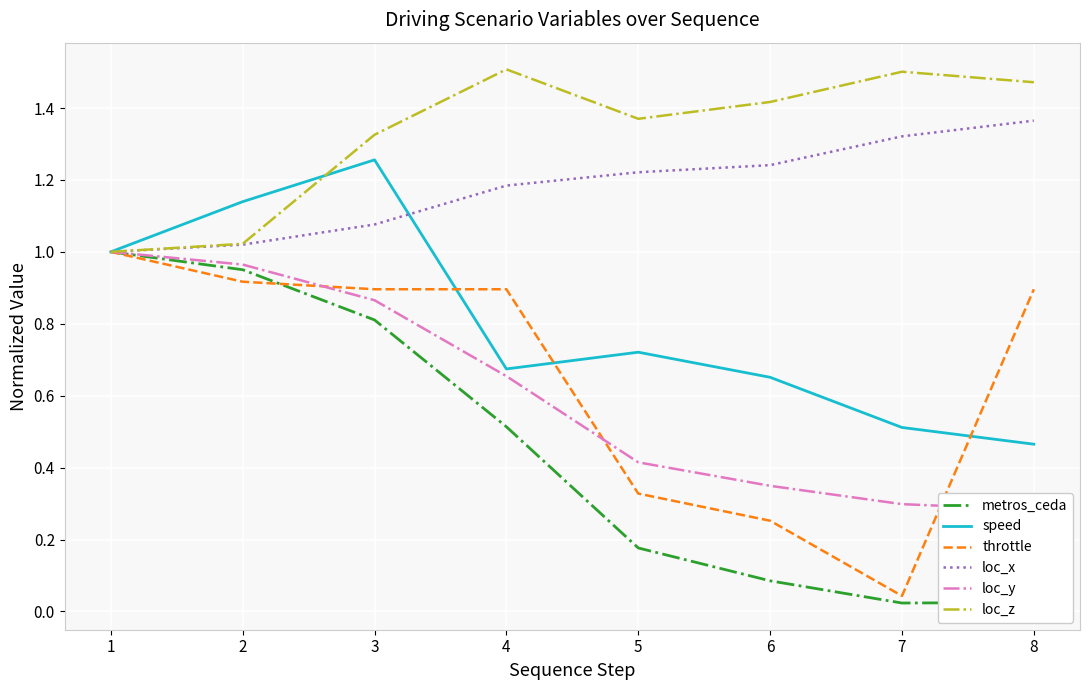

List the series in order of their peak value, highest first.

loc_z, loc_x, speed, metros_ceda, throttle, loc_y